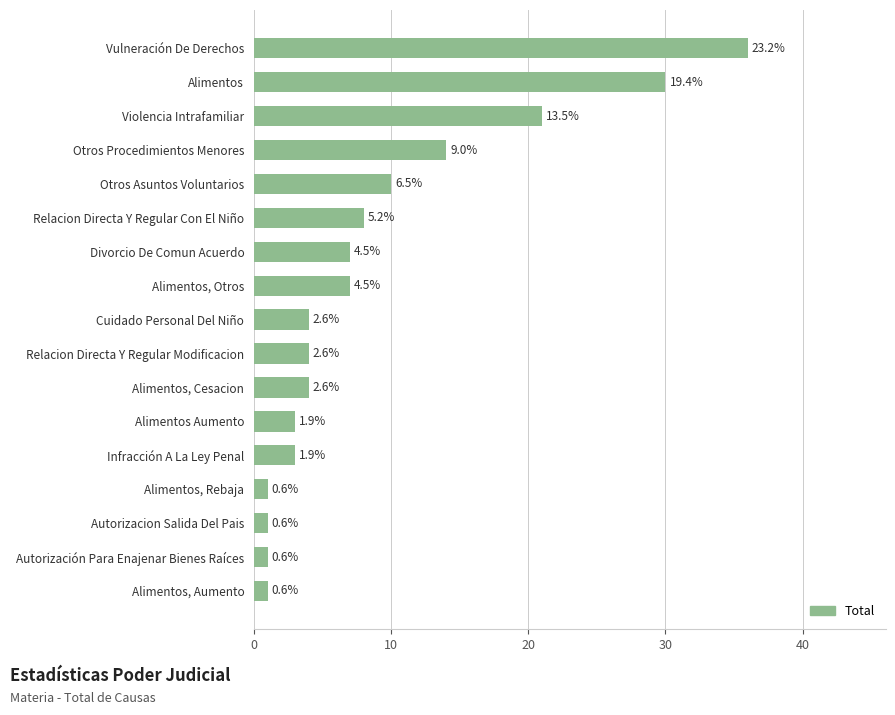

How many bars are there in total?

17